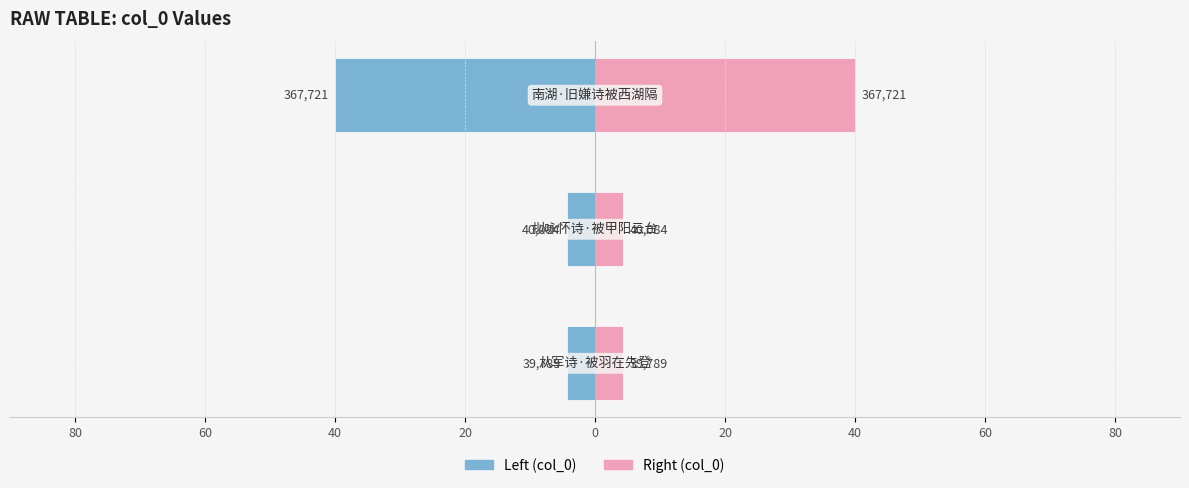

Reading right to left, transcribe all the data shown in this chart.

col_0 (left): -40.0	-4.4	-4.3
col_0 (right): 40.0	4.4	4.3